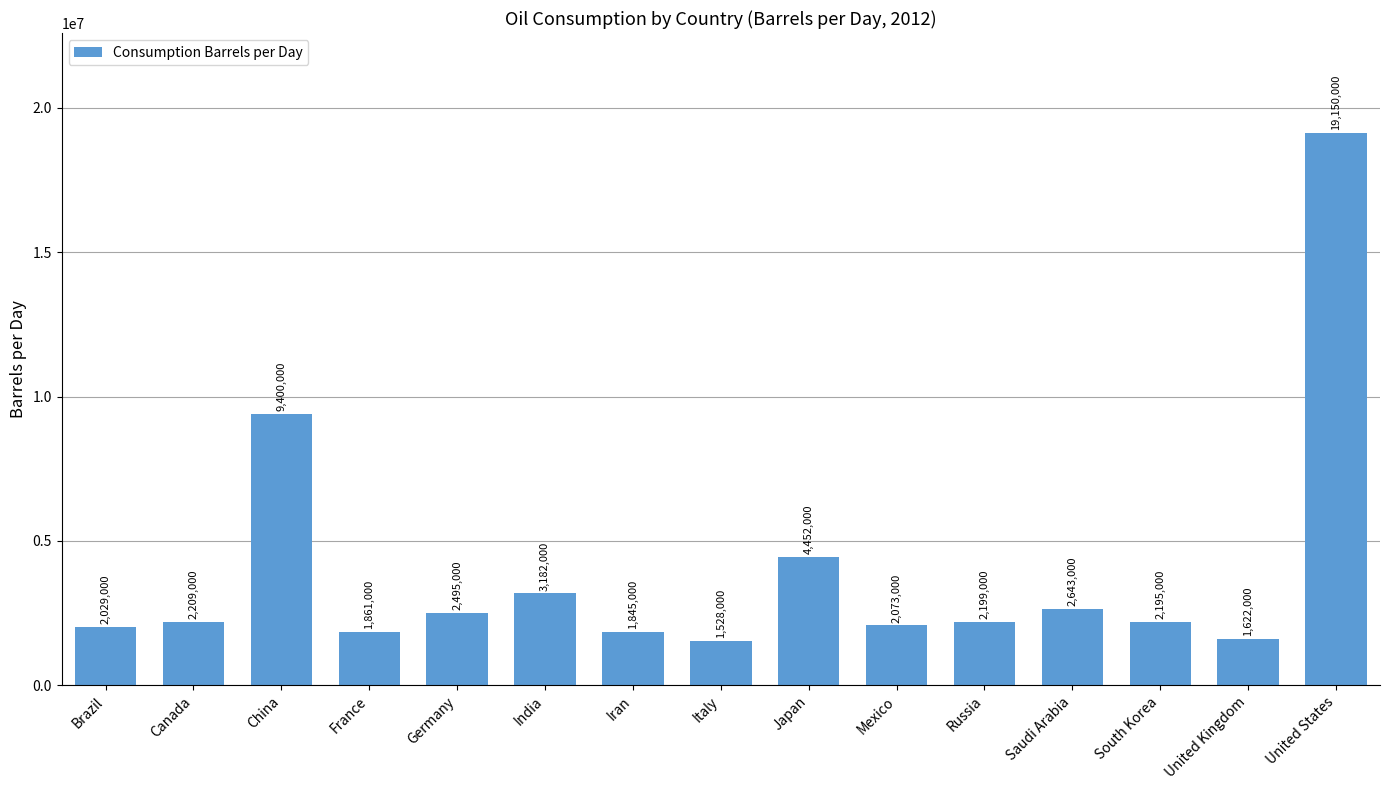

List the labels in order of value, smallest first.

Italy, United Kingdom, Iran, France, Brazil, Mexico, South Korea, Russia, Canada, Germany, Saudi Arabia, India, Japan, China, United States